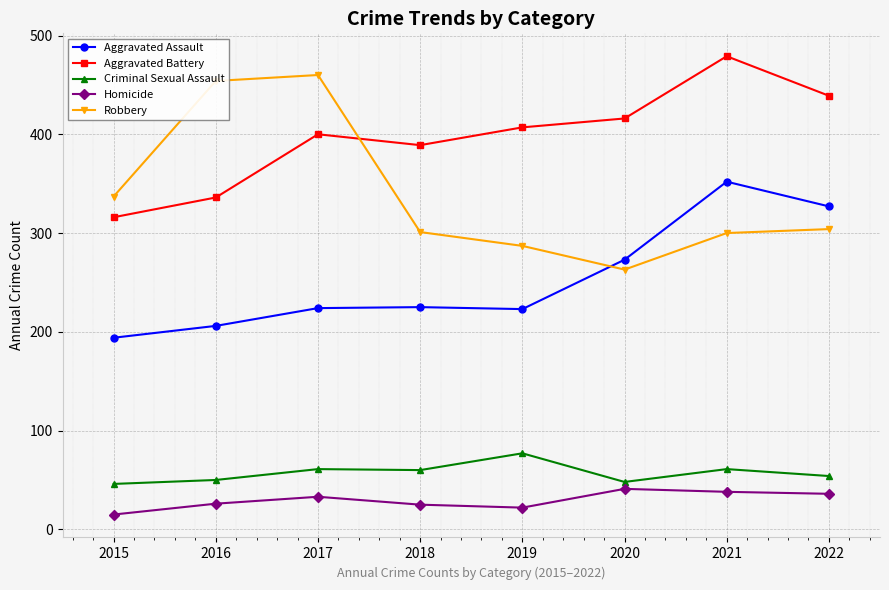

At which category is the sum across all series the highest?

2021